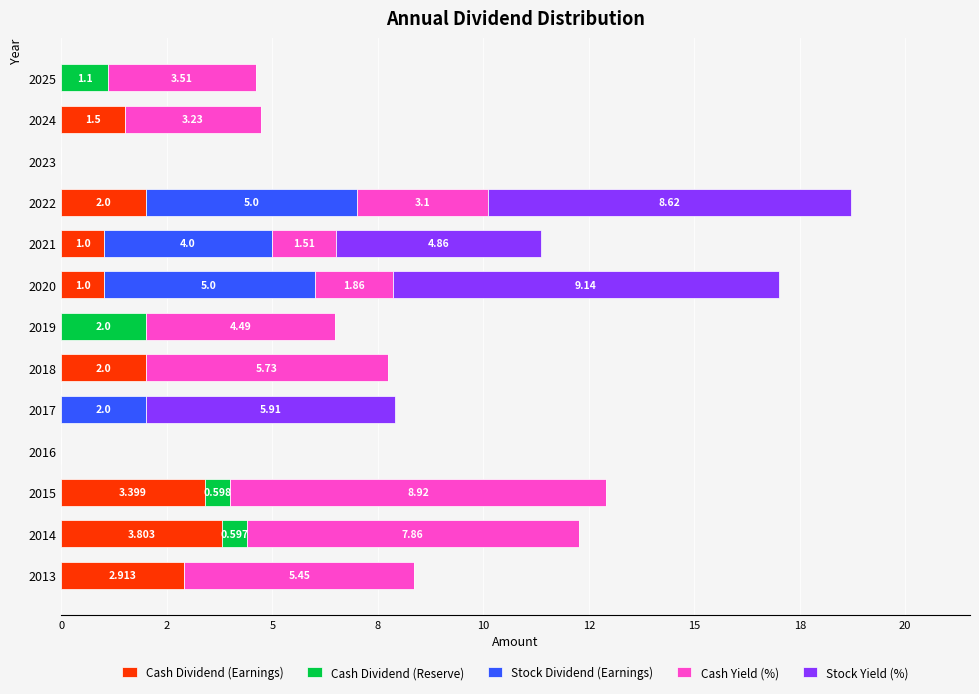

What are all the series names shown in the legend?

Cash Dividend (Earnings), Cash Dividend (Reserve), Stock Dividend (Earnings), Cash Yield (%), Stock Yield (%)